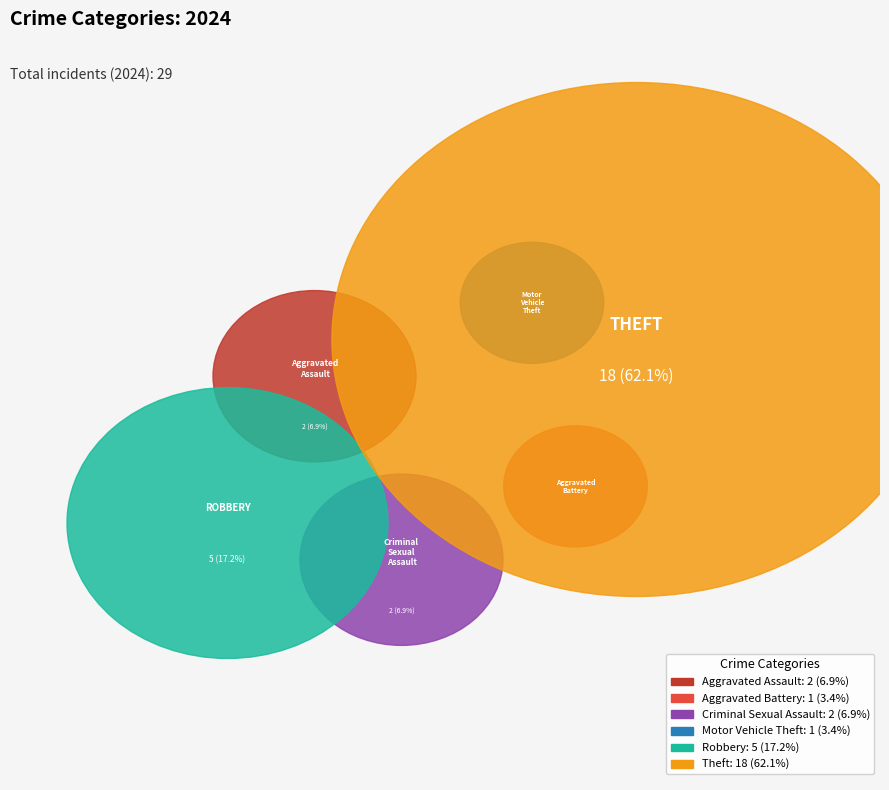

Rank the categories by value from lowest to highest.

Aggravated Battery, Motor Vehicle Theft, Aggravated Assault, Criminal Sexual Assault, Robbery, Theft